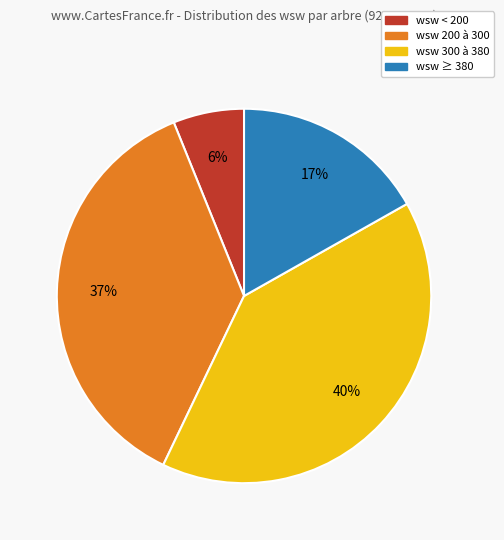

Is it true that wsw < 200 is 6% of the pie?

True